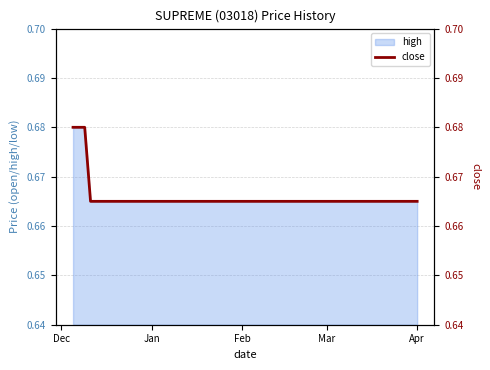

Which has a higher value, Dec or Mar?

Dec